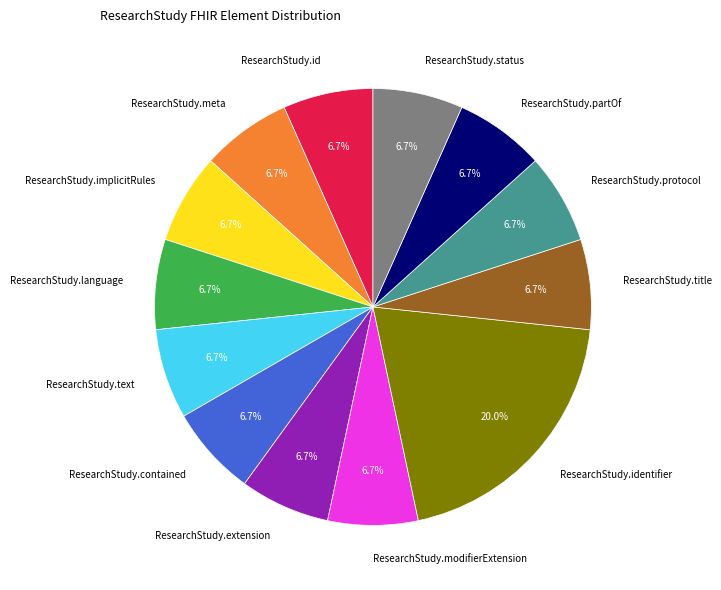

True or false: ResearchStudy.meta accounts for 15% of the total.

False